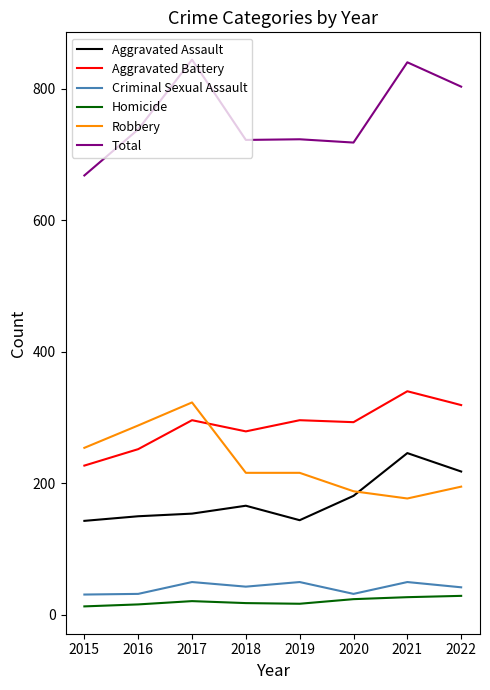

Which series has the largest total across all categories?

Total